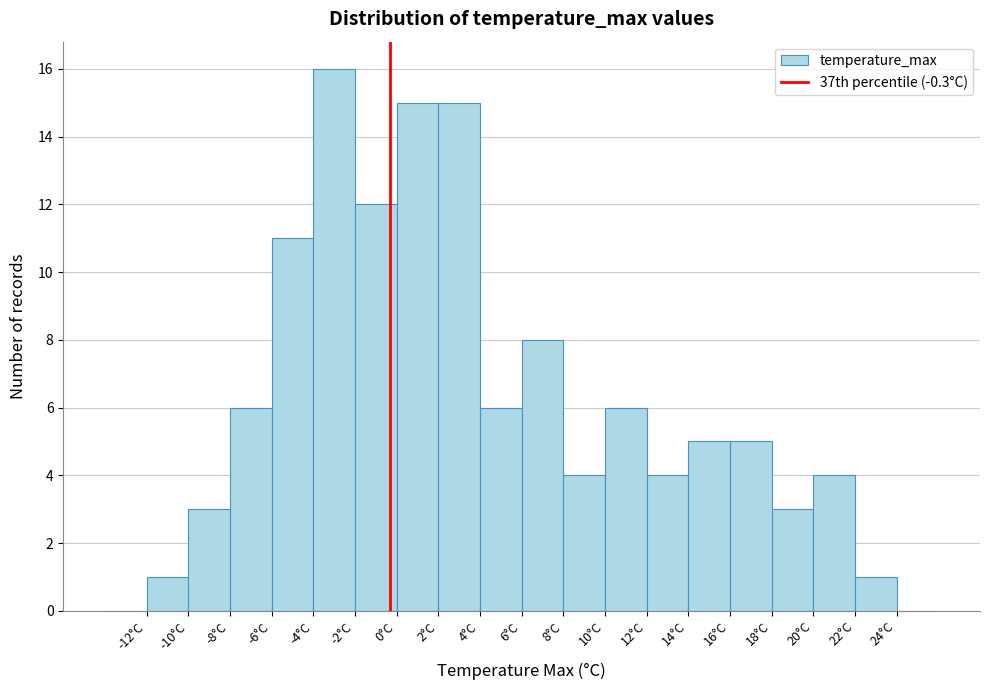

Reading left to right, transcribe this chart: for each bar, give the range it covers on the x-axis and its height. The values are not printed on the chart, so give them approximately, as read against the axis.

-14 to -12: 0
-12 to -10: 1
-10 to -8: 3
-8 to -6: 6
-6 to -4: 11
-4 to -2: 16
-2 to 0: 12
0 to 2: 15
2 to 4: 15
4 to 6: 6
6 to 8: 8
8 to 10: 4
10 to 12: 6
12 to 14: 4
14 to 16: 5
16 to 18: 5
18 to 20: 3
20 to 22: 4
22 to 24: 1
24 to 26: 0